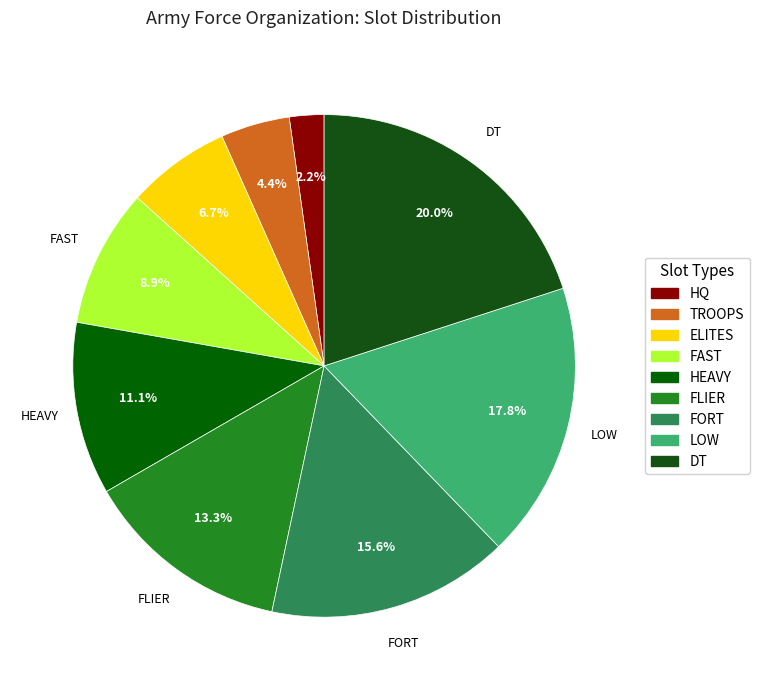

Is DT the majority of the pie?

No